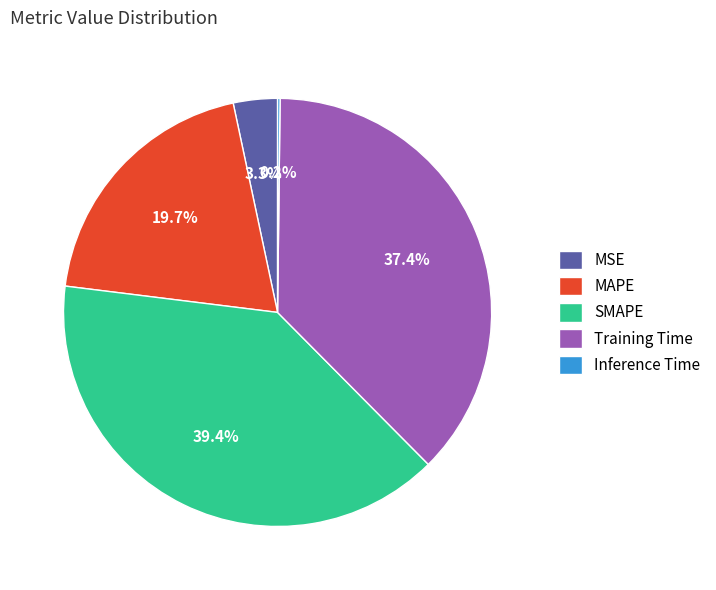

Is there any slice that represents more than half of the pie?

No